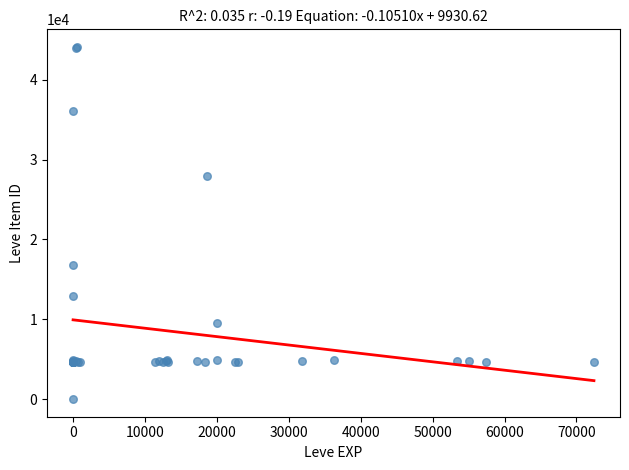

What Y value in the scatter plot is closest to 22050?

16734